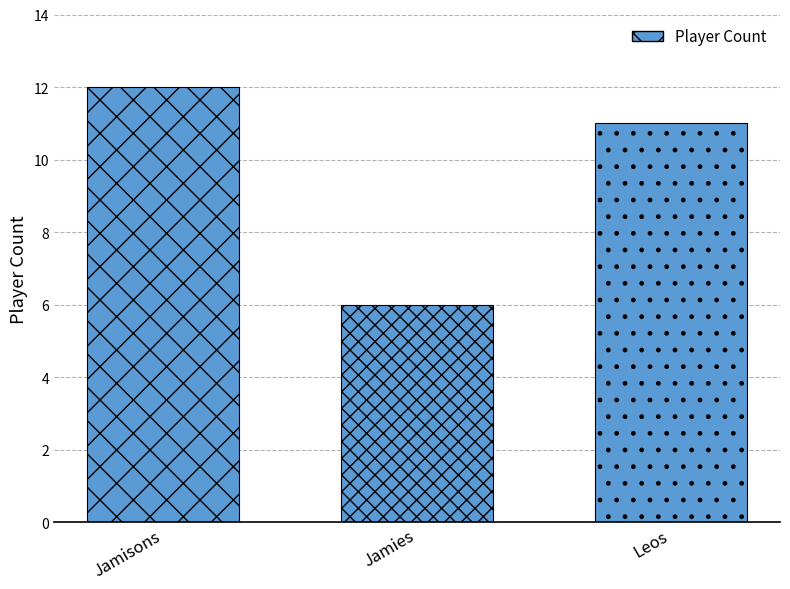

Read the value at Jamisons.

12